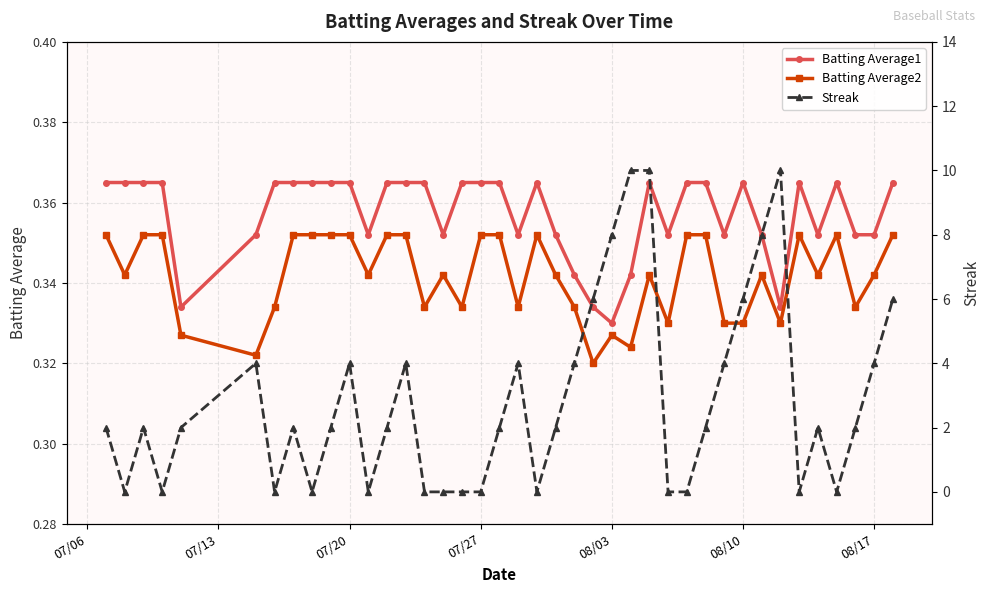

True or false: Batting Average2 and Batting Average1 cross at least once.

False